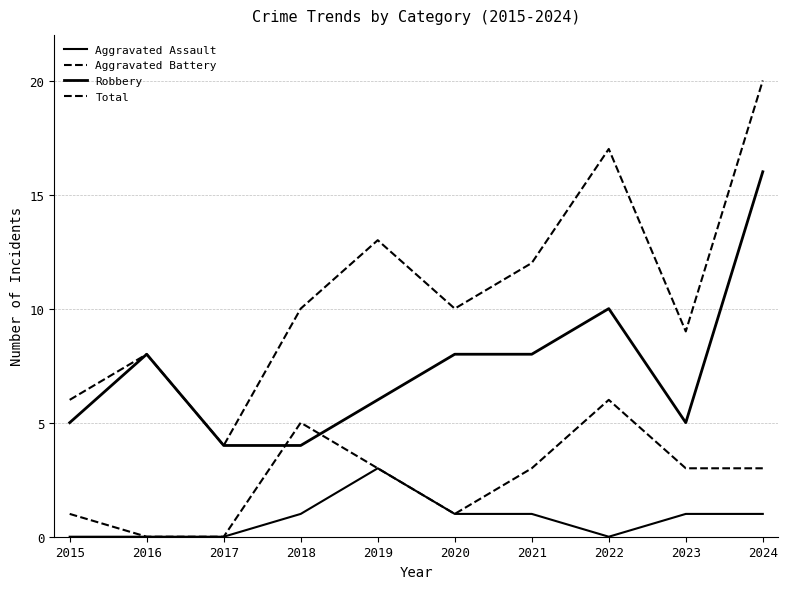

List the series in order of their peak value, highest first.

Total, Robbery, Aggravated Battery, Aggravated Assault